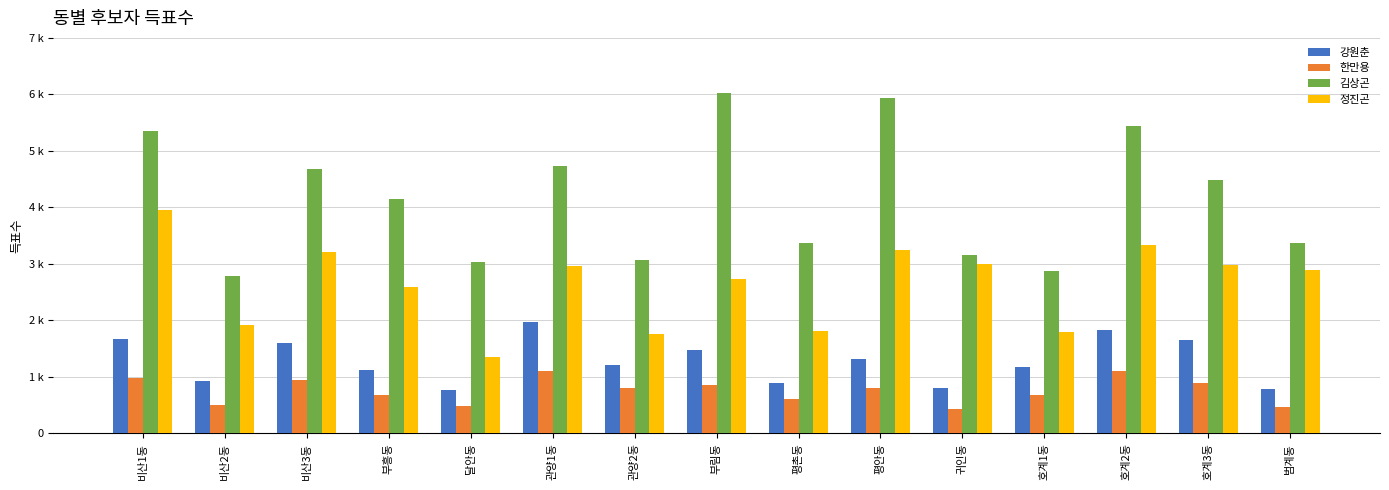

Reading left to right, transcribe all the data shown in this chart.

강원춘: 1672	930	1590	1127	762	1964	1217	1467	890	1320	793	1173	1821	1645	776
한만용: 982	497	951	677	485	1094	797	854	604	797	431	680	1104	886	458
김상곤: 5349	2787	4687	4151	3027	4736	3074	6032	3372	5940	3152	2872	5440	4492	3376
정진곤: 3947	1924	3210	2597	1342	2958	1762	2732	1812	3241	2990	1801	3333	2978	2886